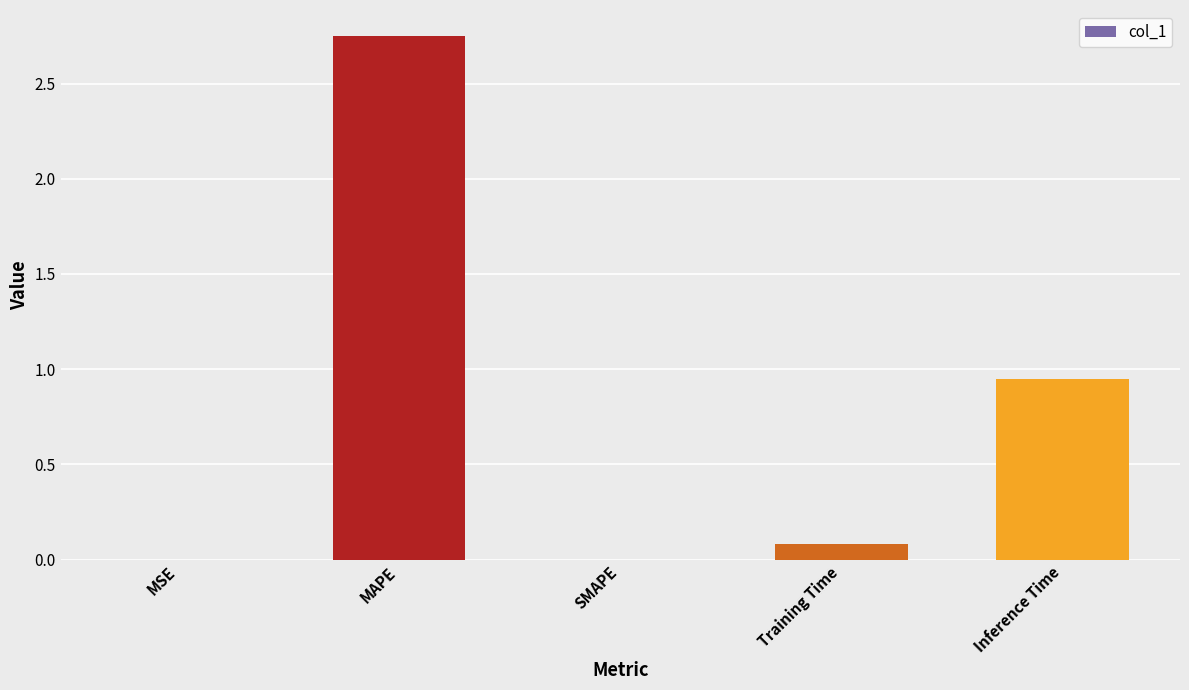

How many series are shown in this chart?

1